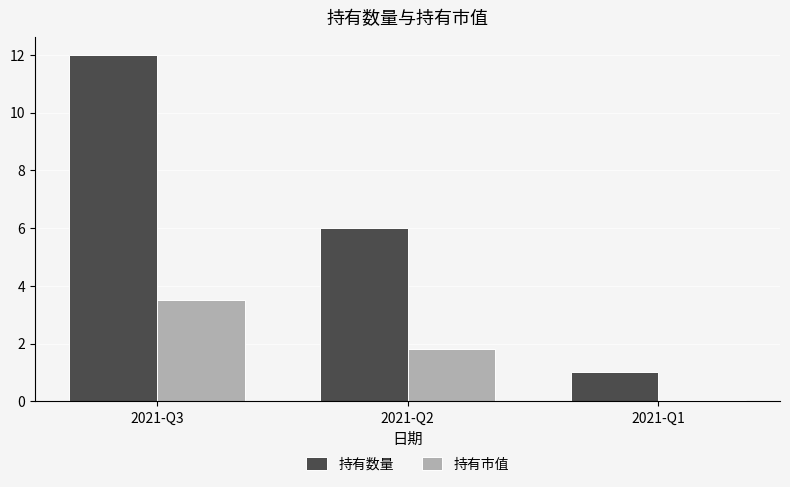

Count the number of data series in this chart.

2